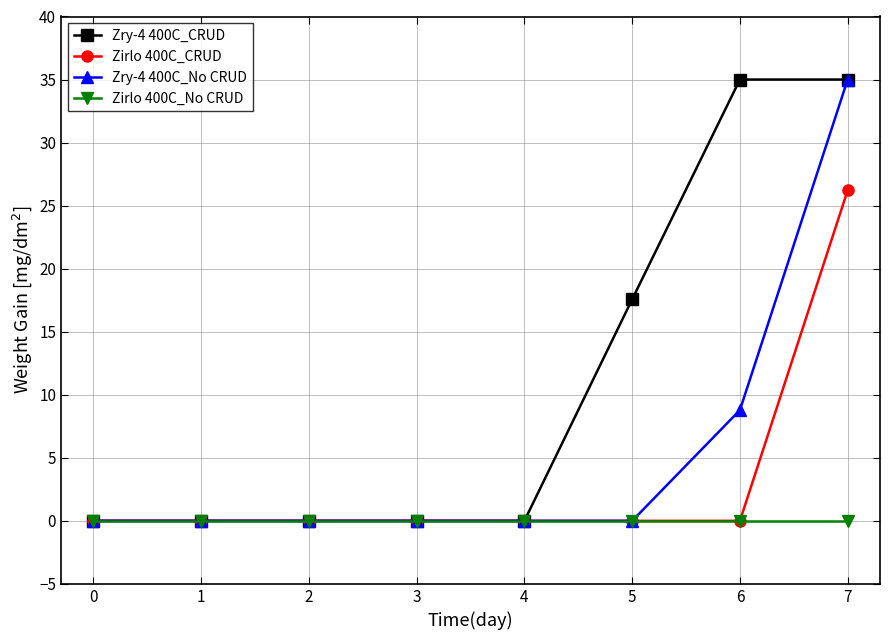

List the series in order of their overall mean, lowest first.

Zirlo 400C_No CRUD, Zirlo 400C_CRUD, Zry-4 400C_No CRUD, Zry-4 400C_CRUD